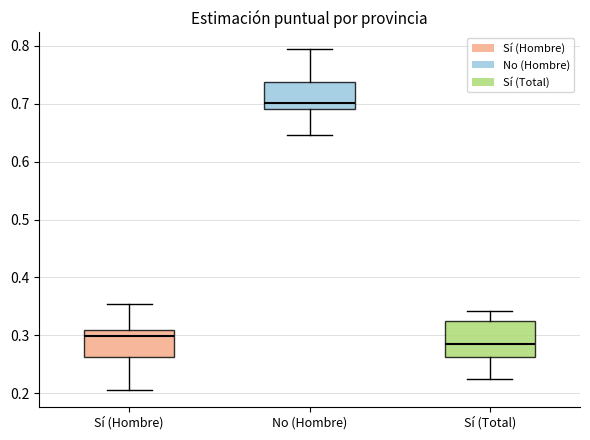

Which box has the highest median line?

No (Hombre)